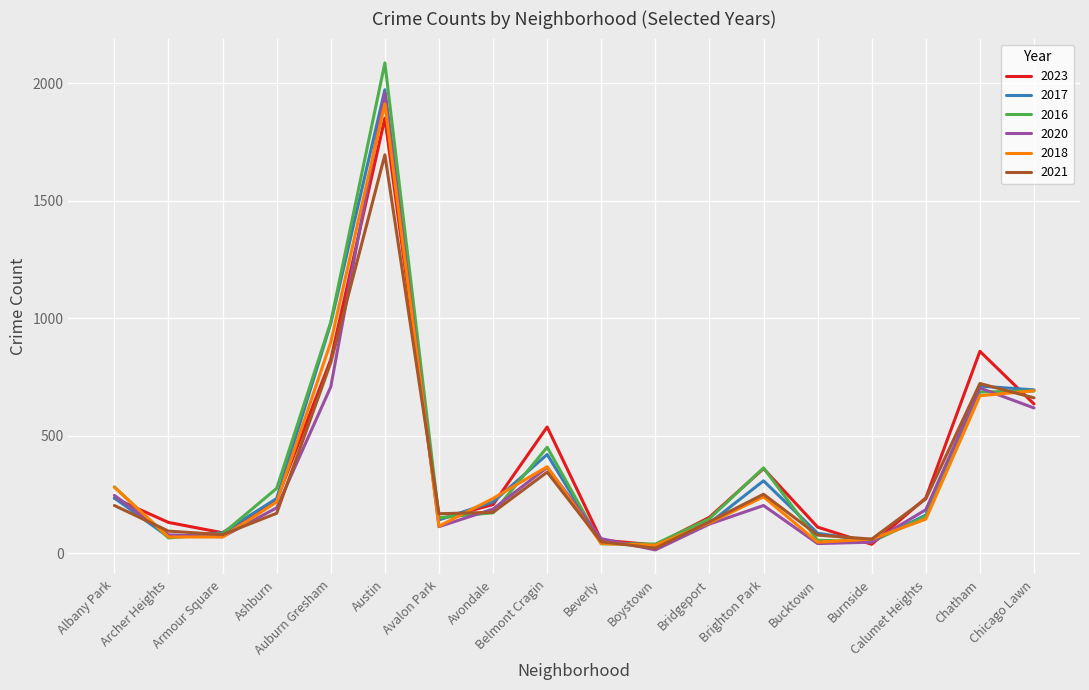

Is it true that 2016 equals 475 at Auburn Gresham?

False